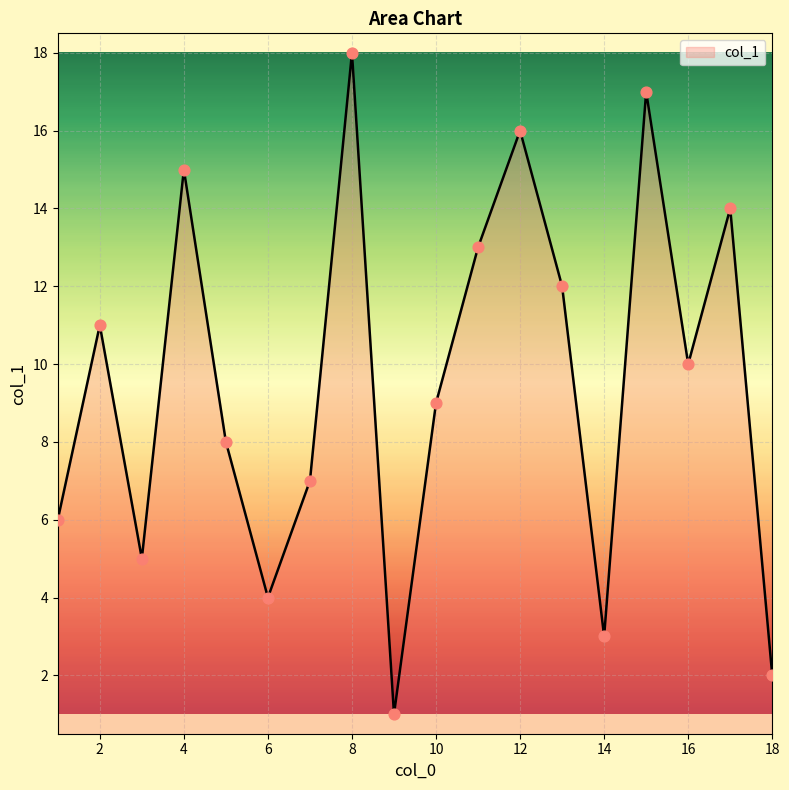

What is the difference between the maximum and minimum values?

17